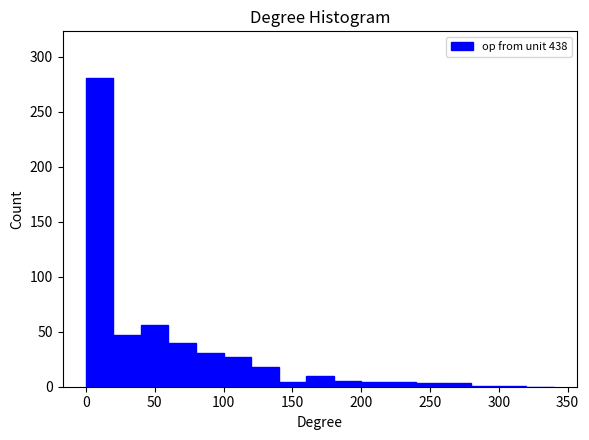

Reading left to right, transcribe this chart: for each bar, give the range it covers on the x-axis and its height. The values are not printed on the chart, so give them approximately, as read against the axis.

0 to 20: 280
20 to 40: 45
40 to 60: 55
60 to 80: 40
80 to 100: 30
100 to 120: 25
120 to 140: 20
140 to 160: under 5
160 to 180: 10
180 to 200: 5
200 to 220: under 5
220 to 240: under 5
240 to 260: under 5
260 to 280: under 5
280 to 300: under 5
300 to 320: under 5
320 to 340: 0